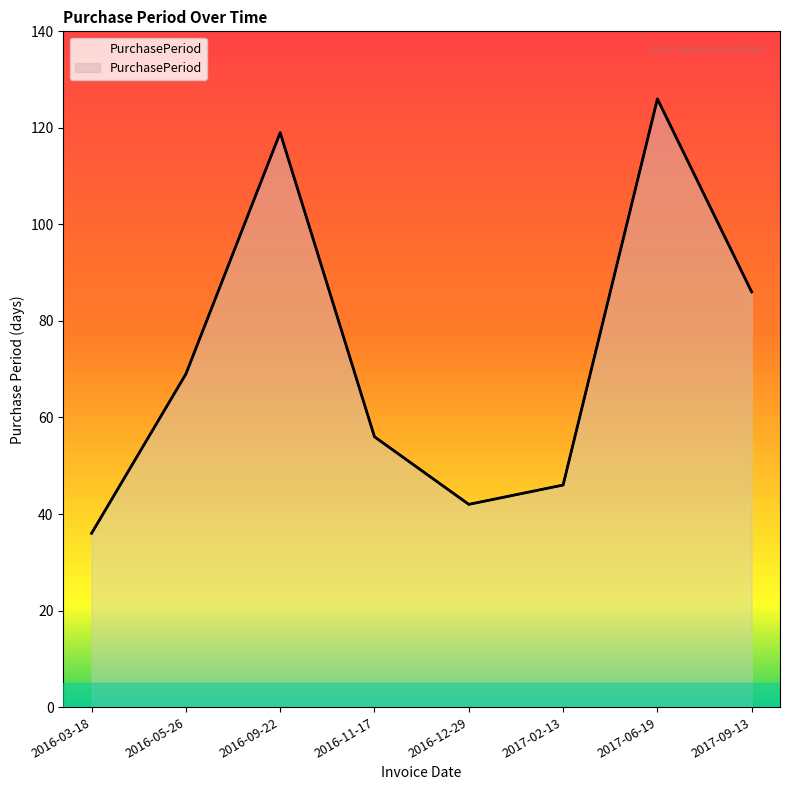

How many values are below 69?

4